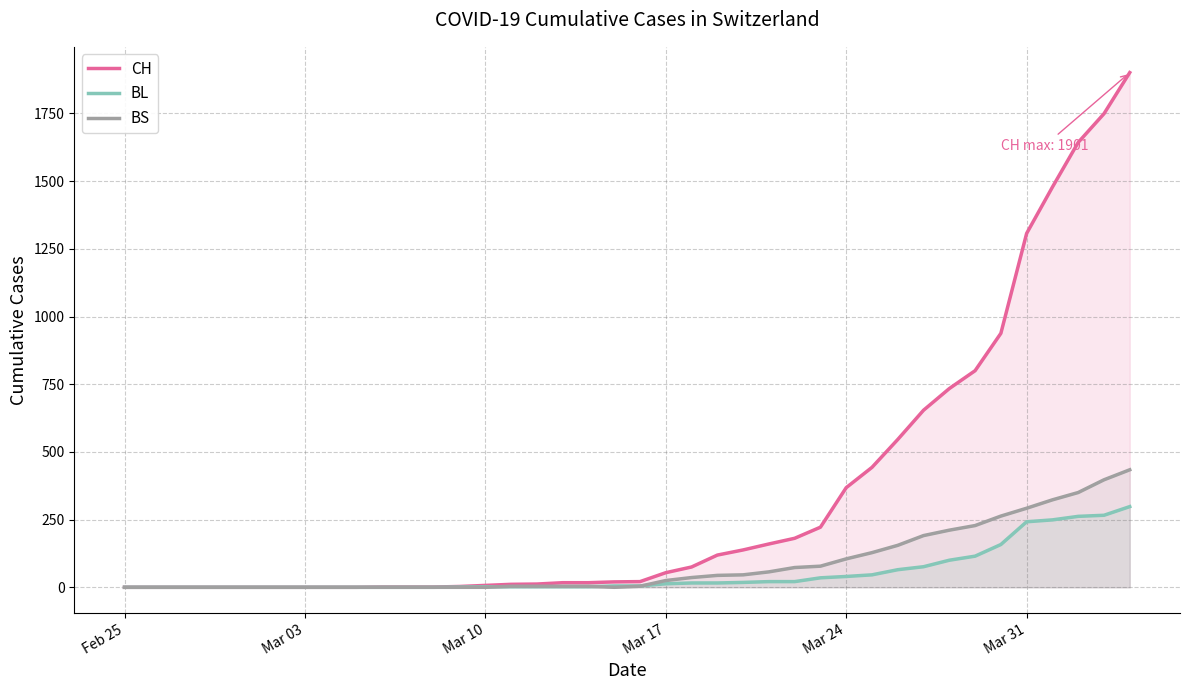

Which series has the largest total across all categories?

CH